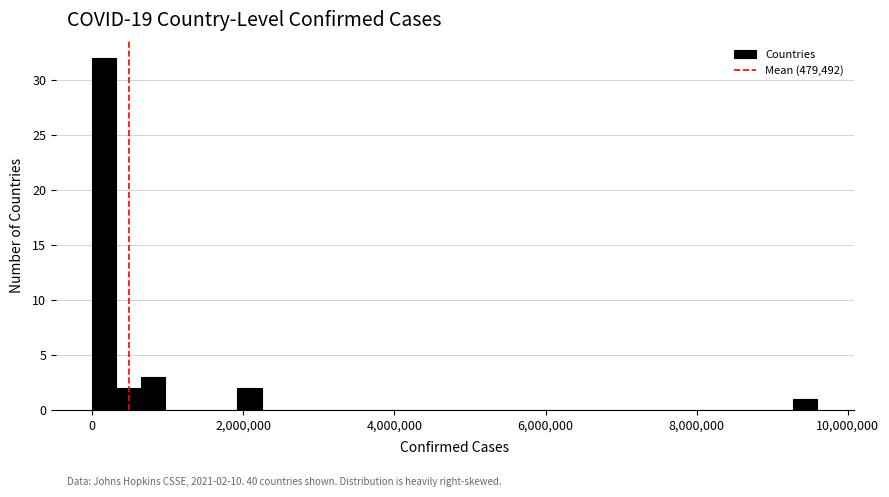

Read against the x-axis, roughly where is the centre of the tallest bar?

200000